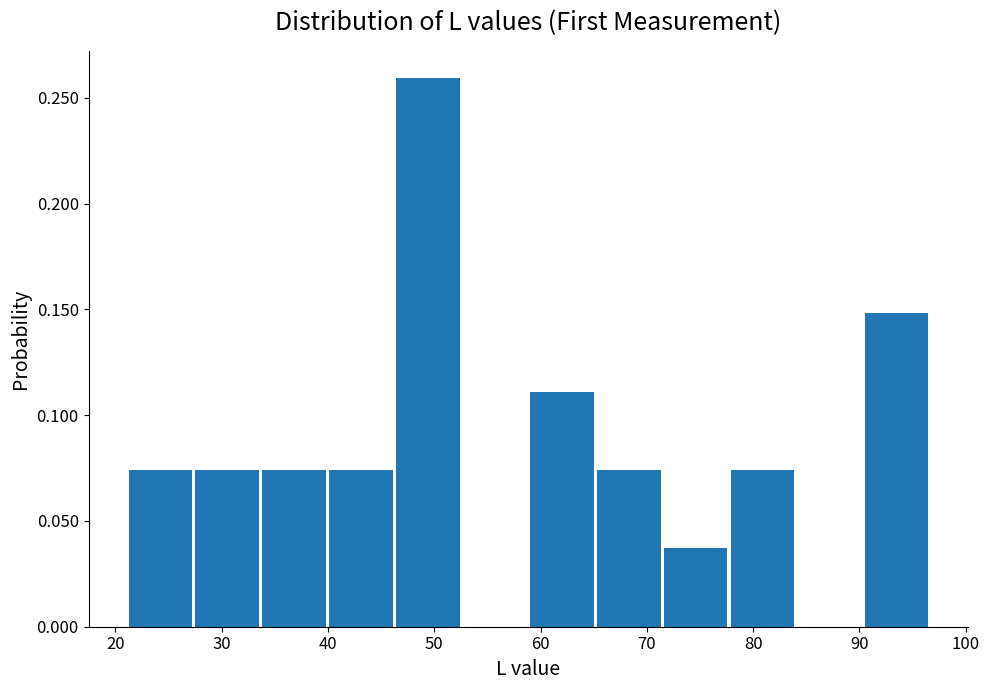

Over which range of the x-axis is the bar tallest?

46 to 53